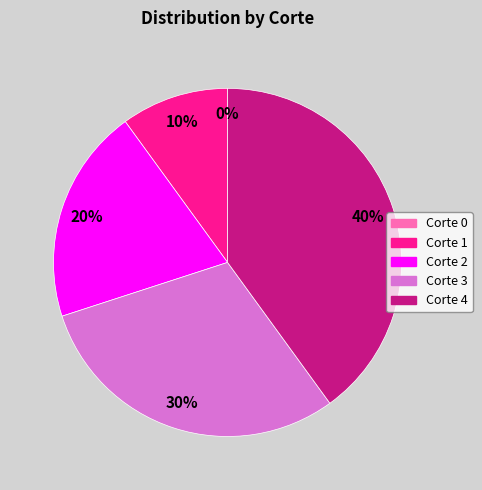

Which category has the biggest portion of the pie?

Corte 4